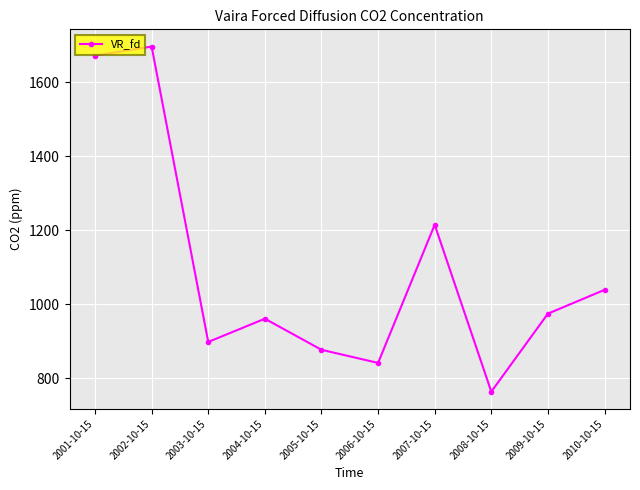

At which category does the data reach its first local valley?

2003-10-15